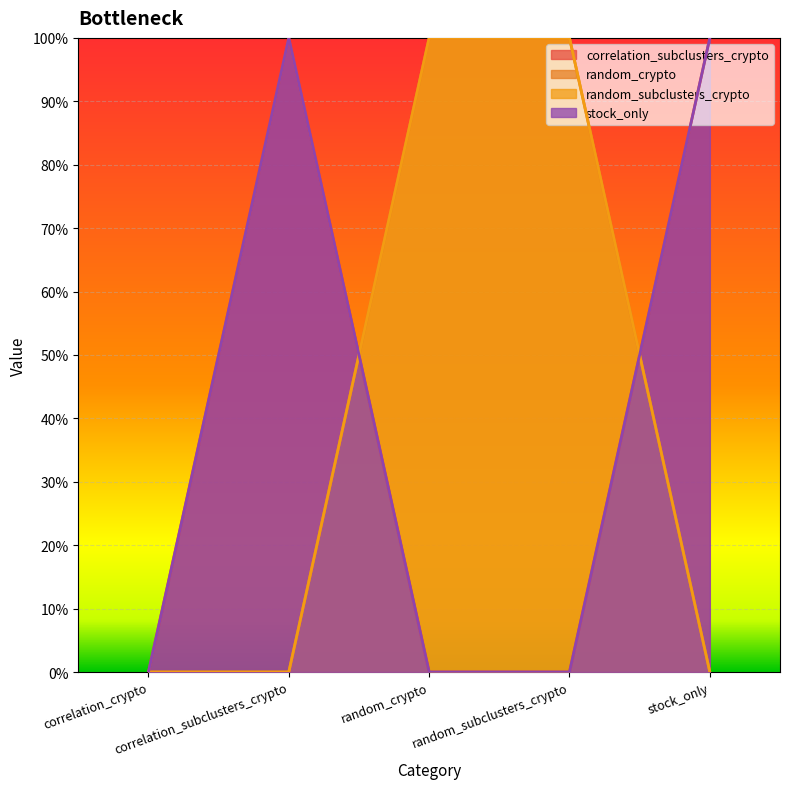

What is the label of the 1st point from the left?

correlation_crypto